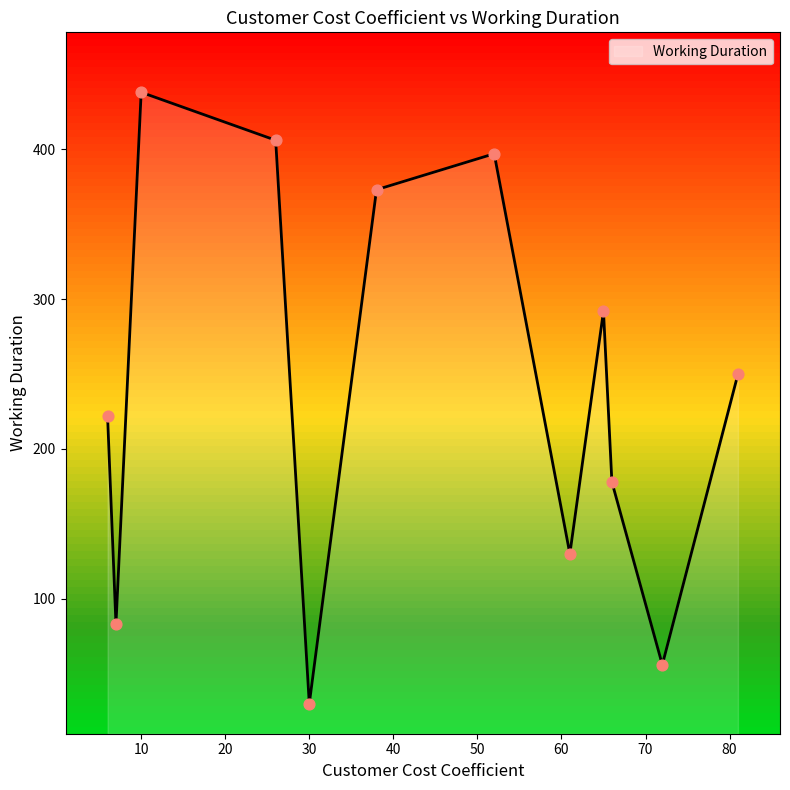

What is the difference between the maximum and minimum values?

408